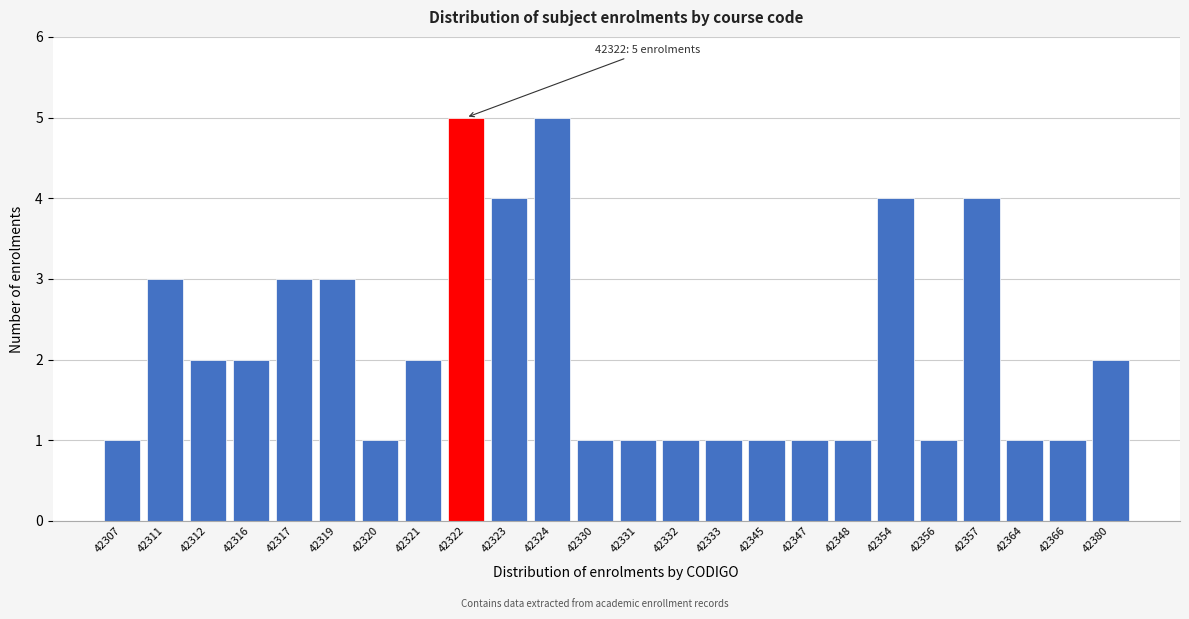

Reading left to right, transcribe all the data shown in this chart.

42307=1	42311=3	42312=2	42316=2	42317=3	42319=3	42320=1	42321=2	42322=5	42323=4	42324=5	42330=1	42331=1	42332=1	42333=1	42345=1	42347=1	42348=1	42354=4	42356=1	42357=4	42364=1	42366=1	42380=2